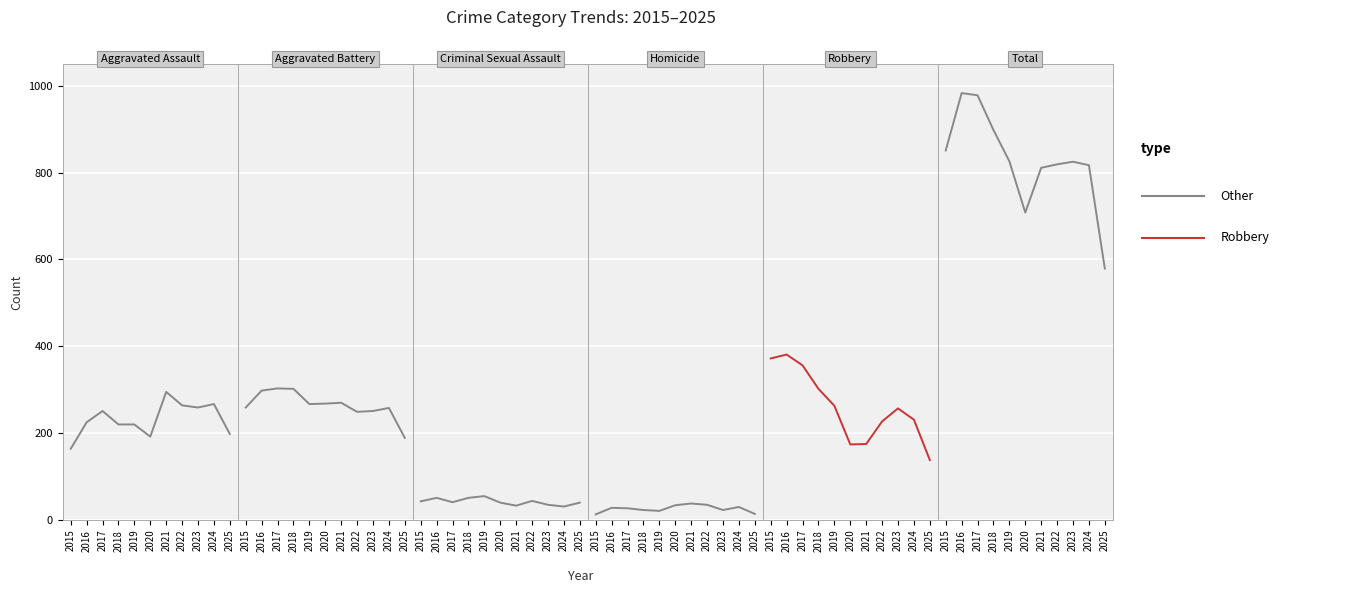

What is the sum of the Total values at 2018 and 2024?

1715